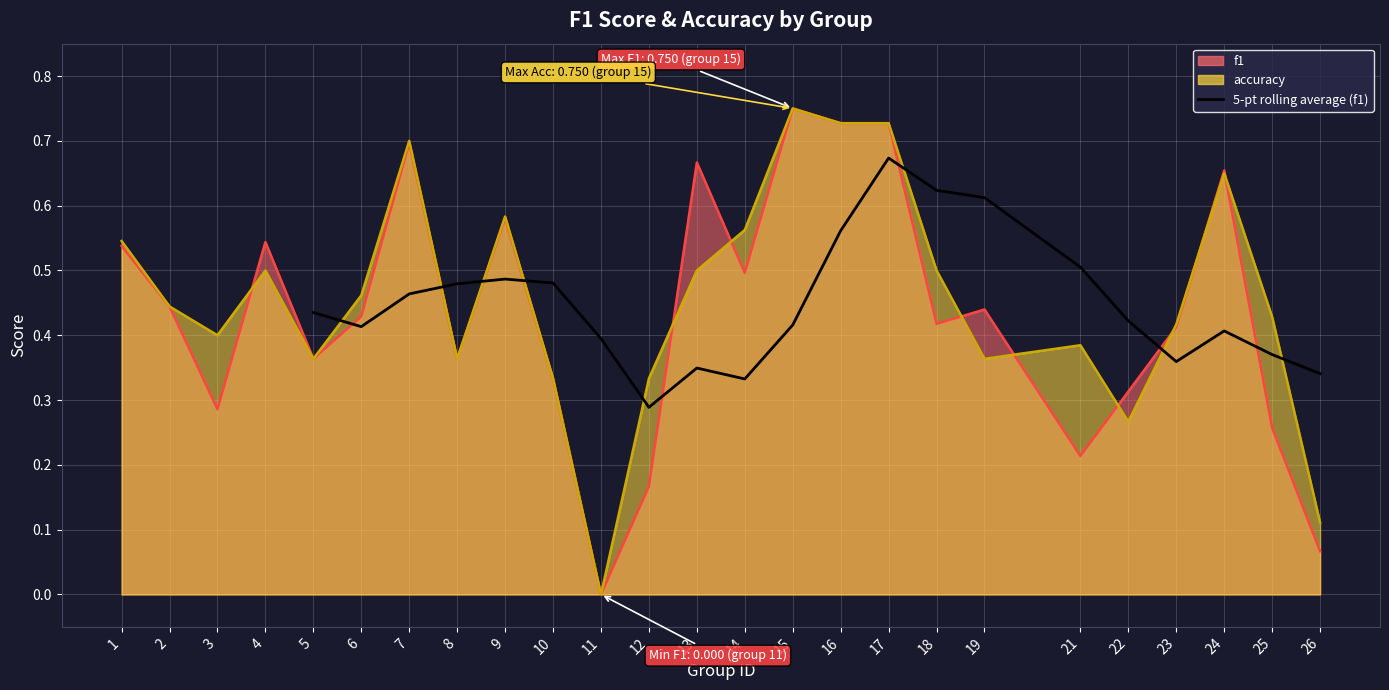

True or false: the data shows 1.0 at 18.

False